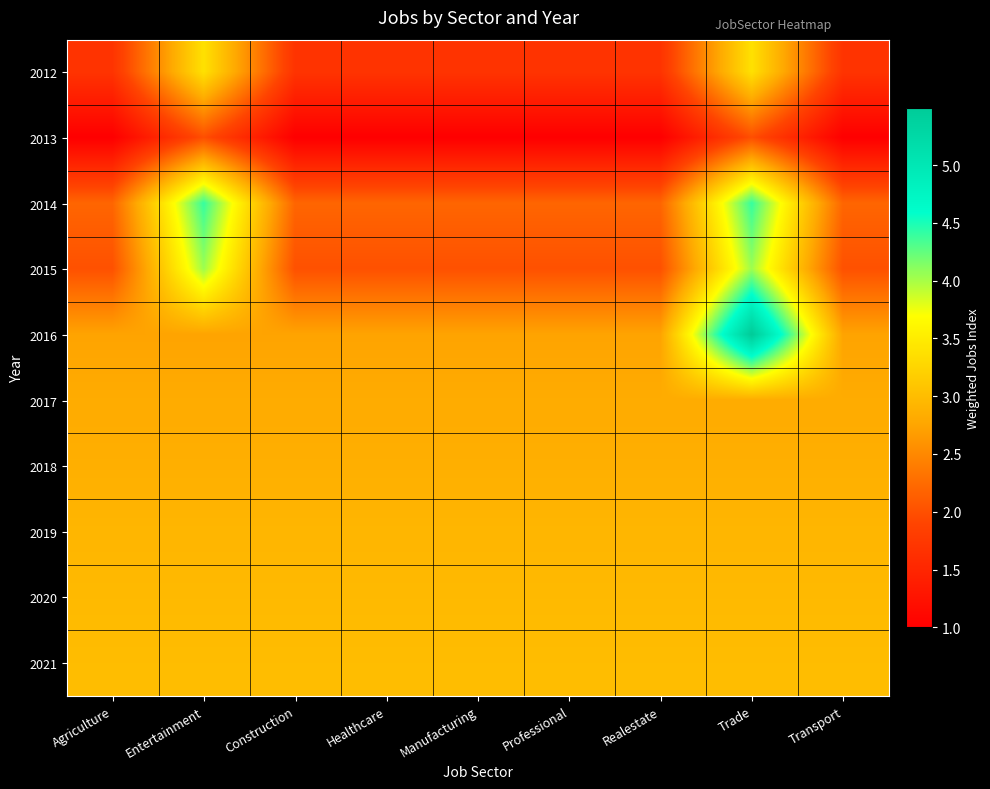

Rank the series at Manufacturing from highest to lowest value.

2021, 2020, 2019, 2018, 2017, 2016, 2014, 2015, 2012, 2013